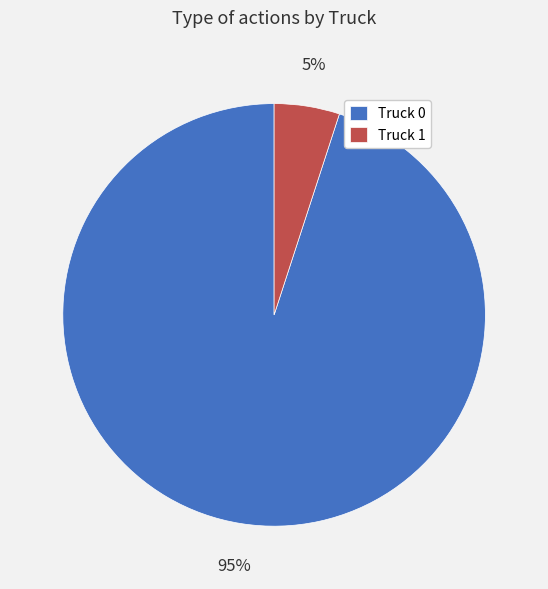

Which category has the smallest portion of the pie?

Truck 1